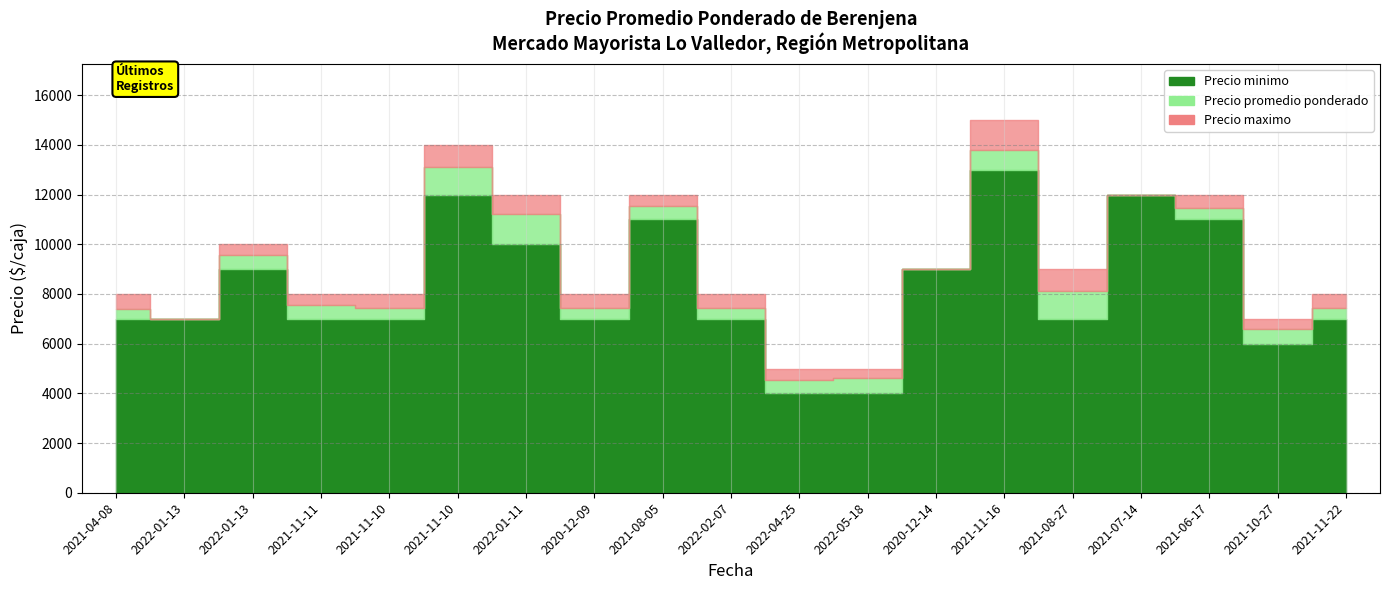

In Precio maximo, how many points are higher than both neighbors (excluding endpoints)?

4